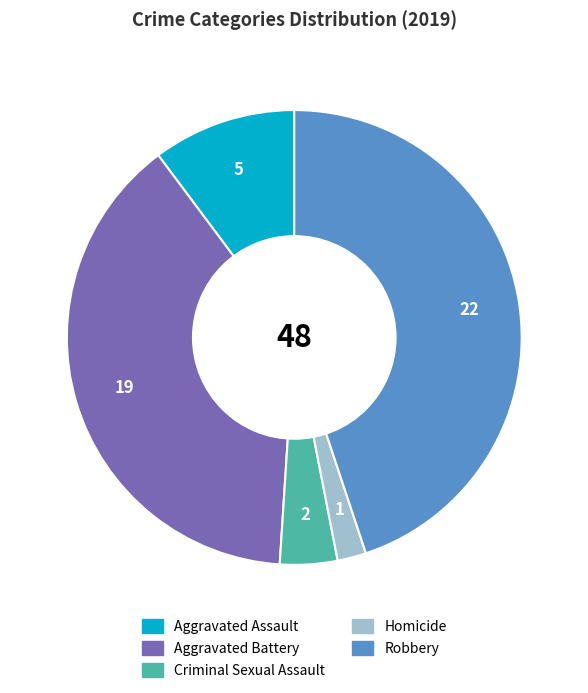

Which category has the smallest portion of the pie?

Homicide